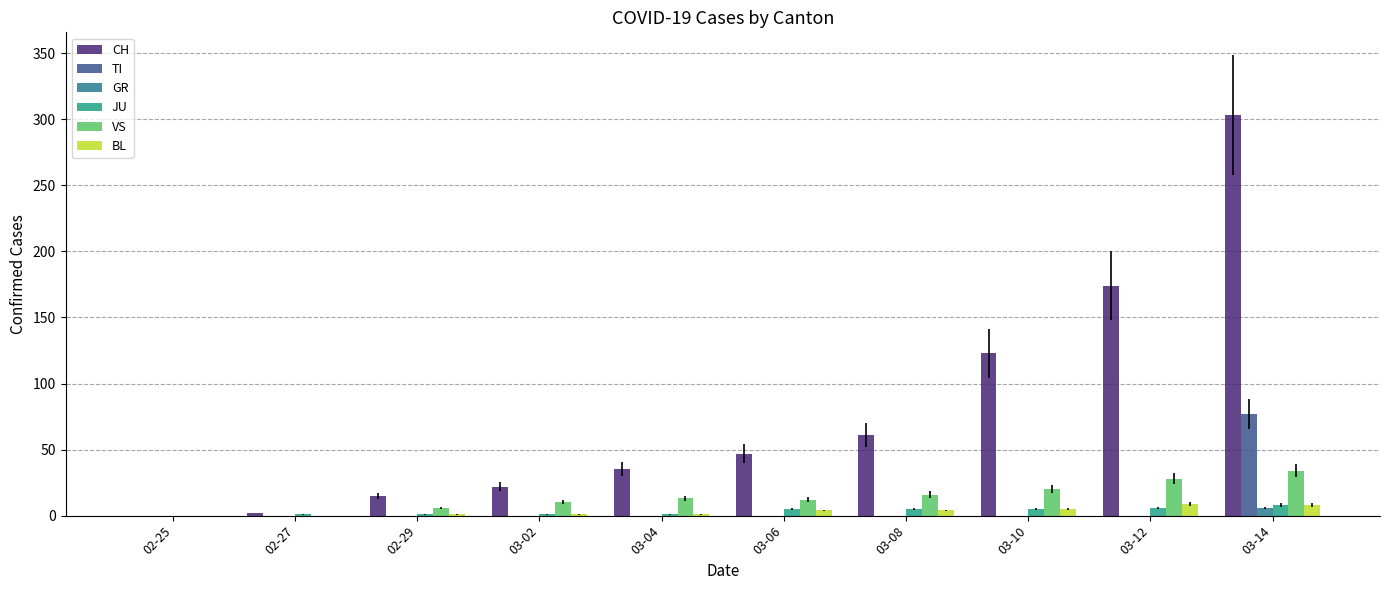

Reading left to right, transcribe all the data shown in this chart.

CH: 0	2	15	22	35	47	61	123	174	303
TI: 0	0	0	0	0	0	0	0	0	77
GR: 0	0	0	0	0	0	0	0	0	6
JU: 0	1	1	1	1	5	5	5	6	8
VS: 0	0	6	10	13	12	16	20	28	34
BL: 0	0	1	1	1	4	4	5	9	8